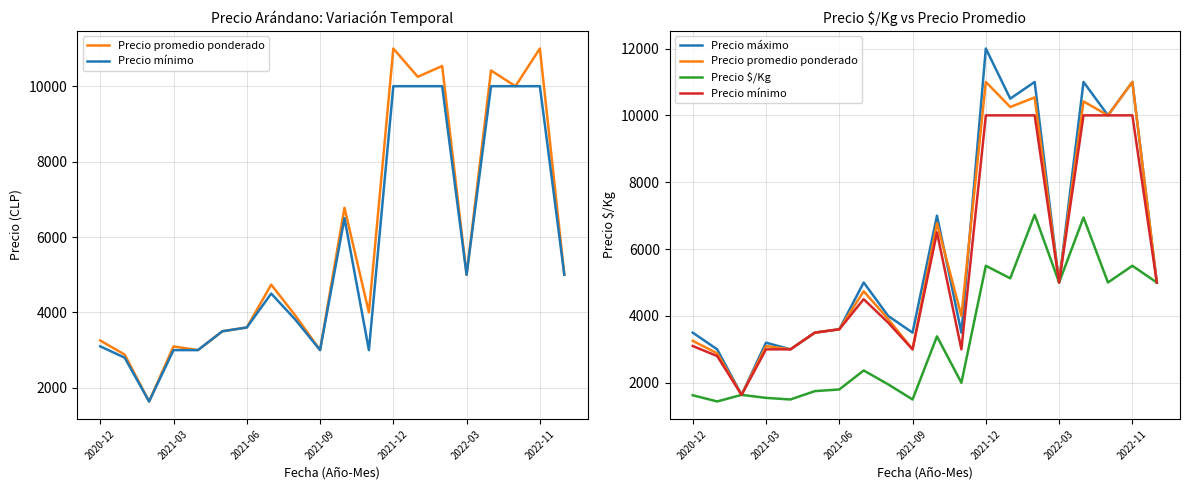

How many interior local peaks does the Precio $/Kg series have?

7